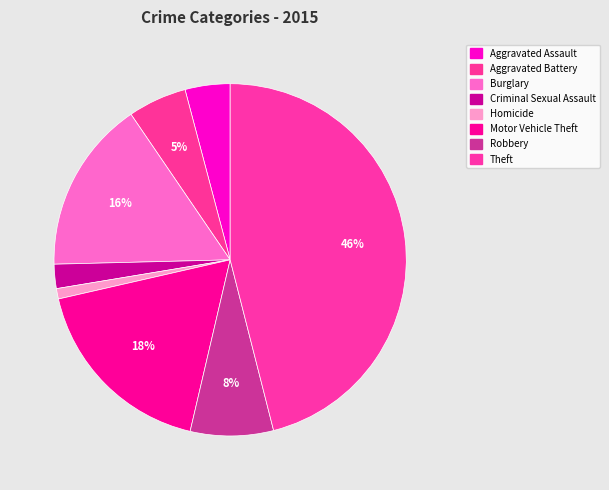

How many segments does this pie chart have?

8